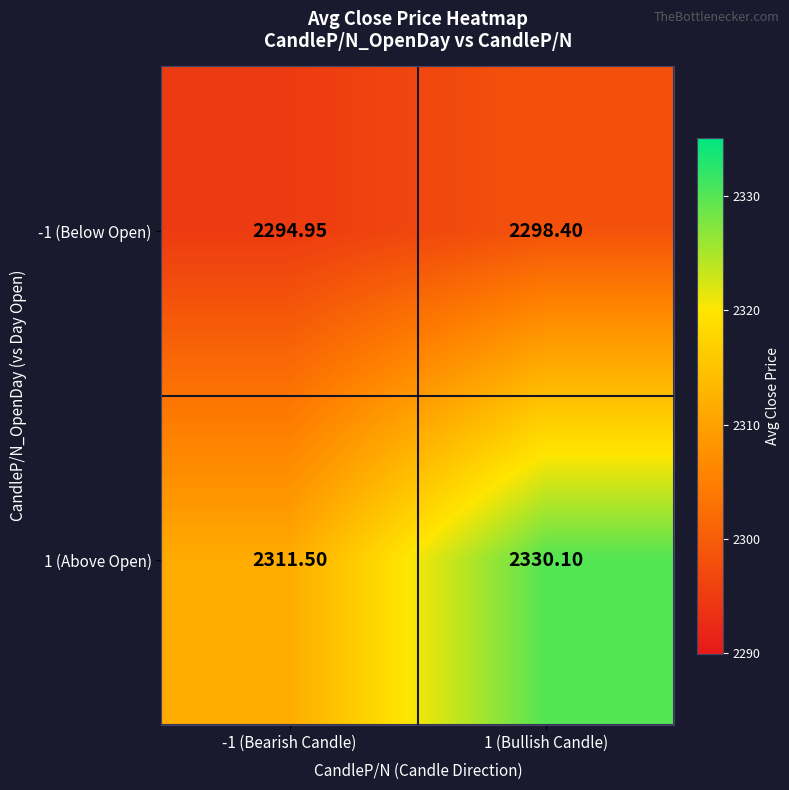

What is the difference between the highest and lowest values at 1 (Bullish Candle)?

31.7